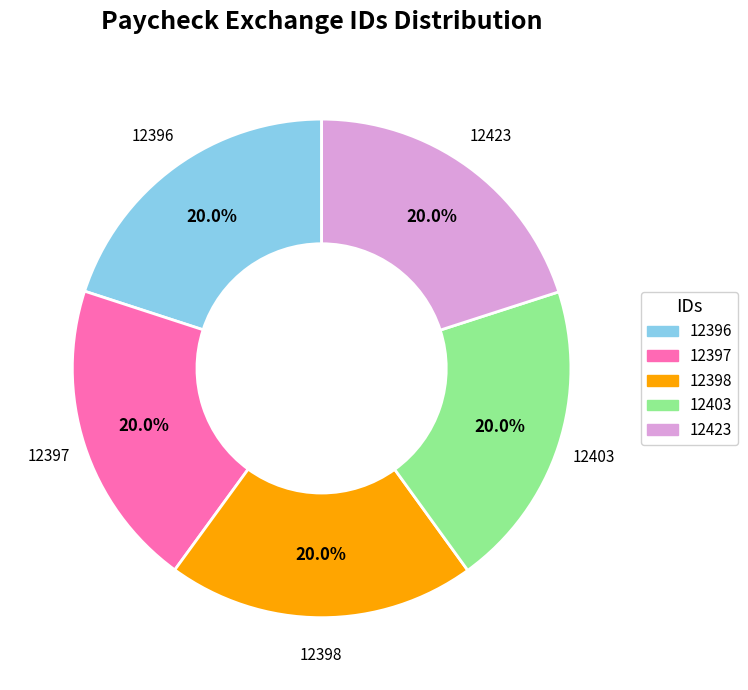

Is 12397 the majority of the pie?

No